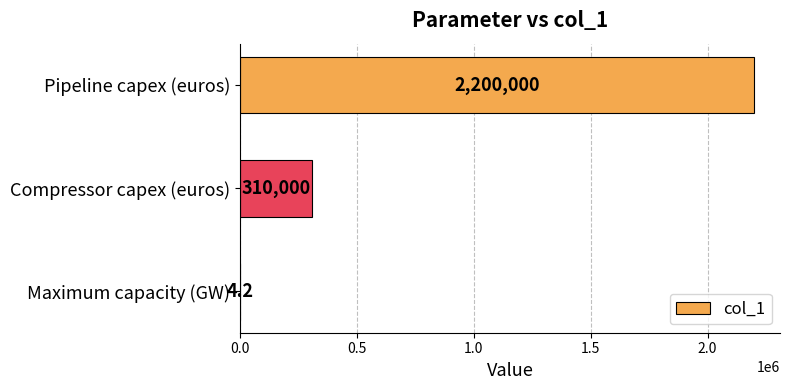

Count the number of categories in the chart.

3